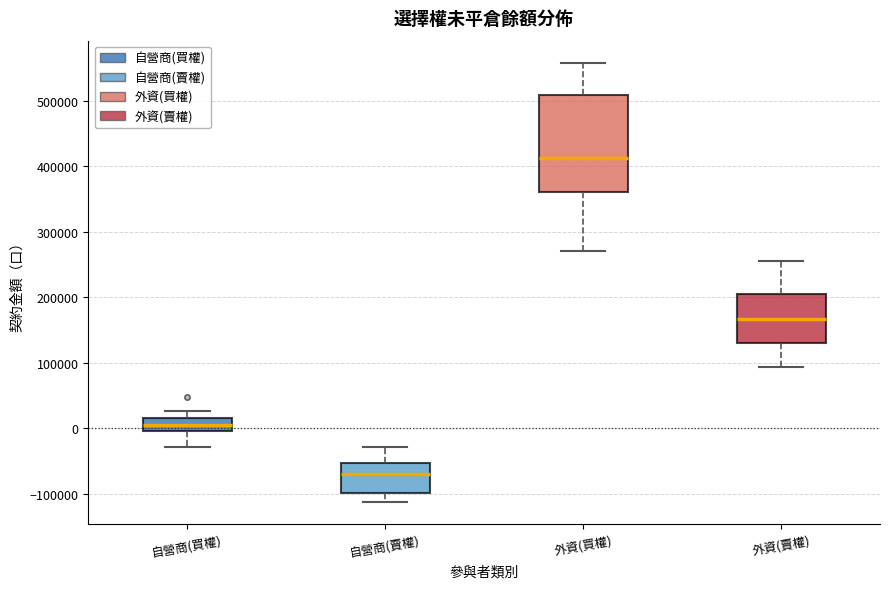

Where is the upper edge of the box for 自營商(買權) on the y-axis? The values are not printed on the chart, so give them approximately, as read against the axis.

10000